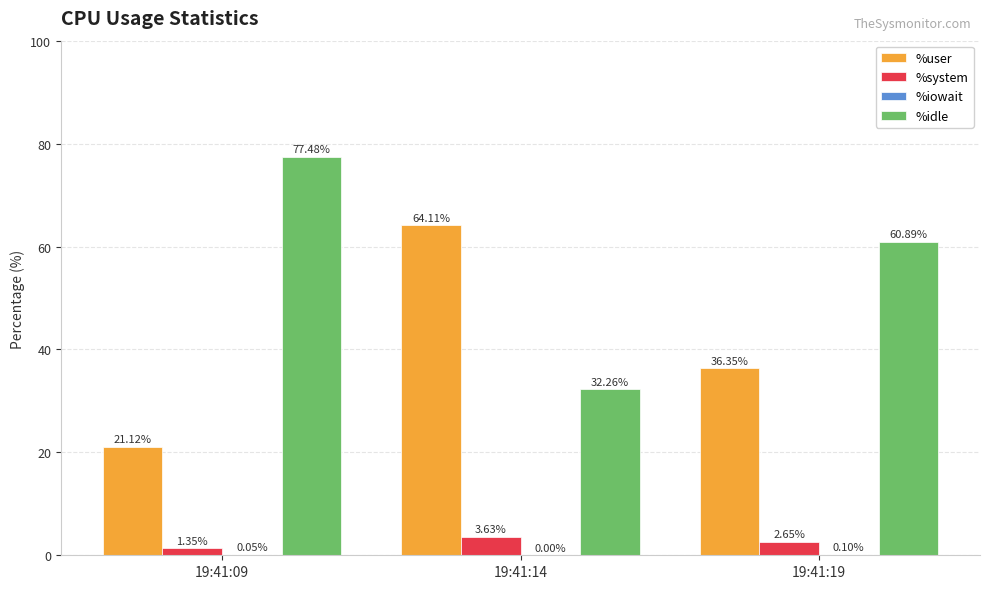

What is the sum of all %system values?

7.6